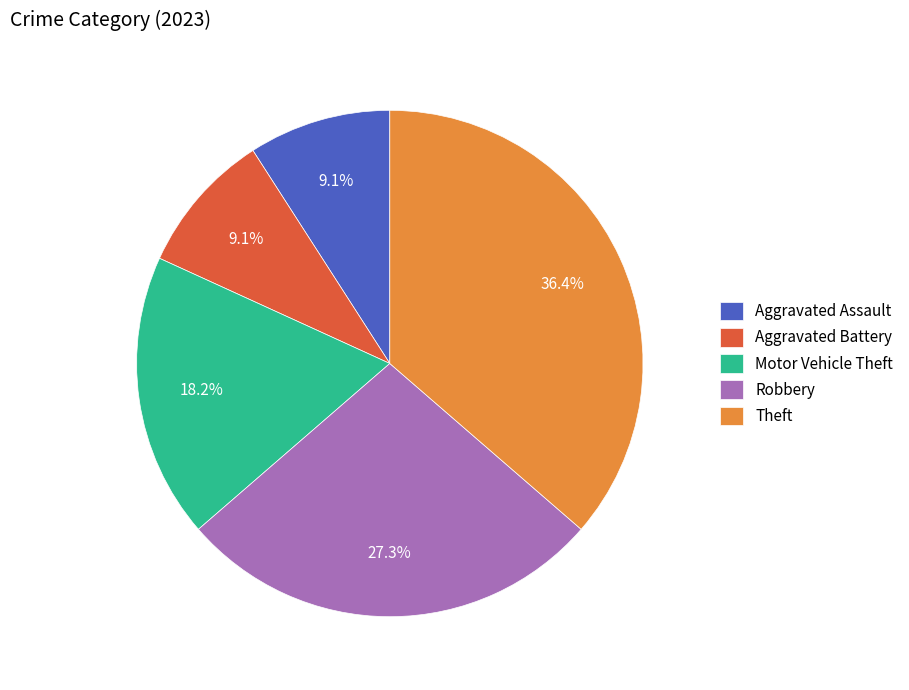

How many segments does this pie chart have?

5